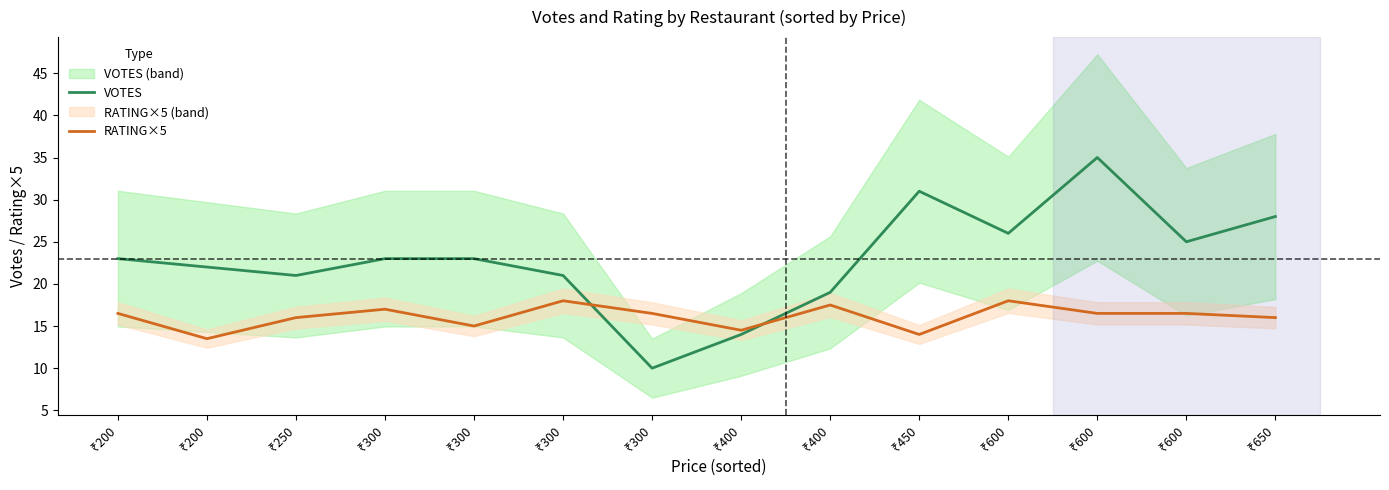

Rank the series by their maximum value, from highest to lowest.

VOTES, RATING×5